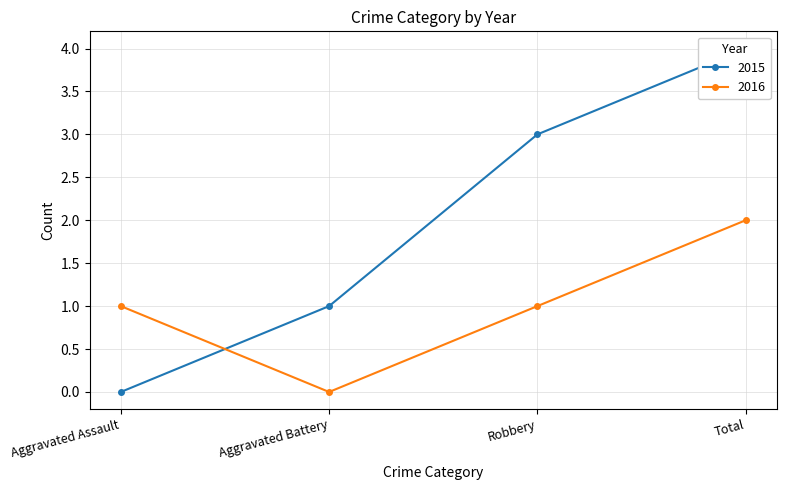

What is the label of the 1st point from the right?

Total